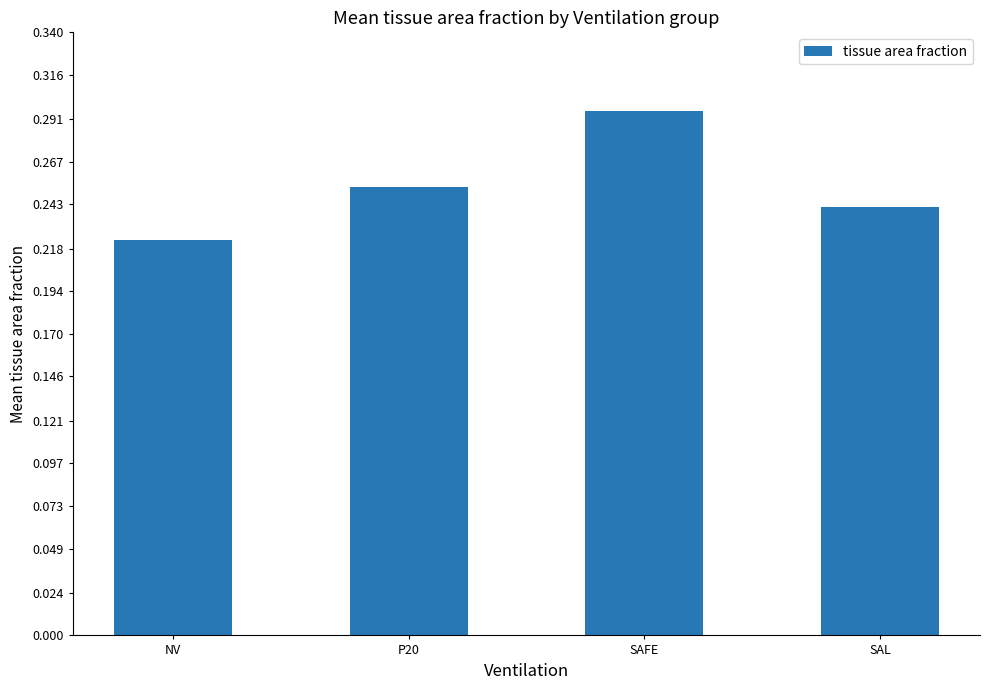

What position from the right is SAL?

1